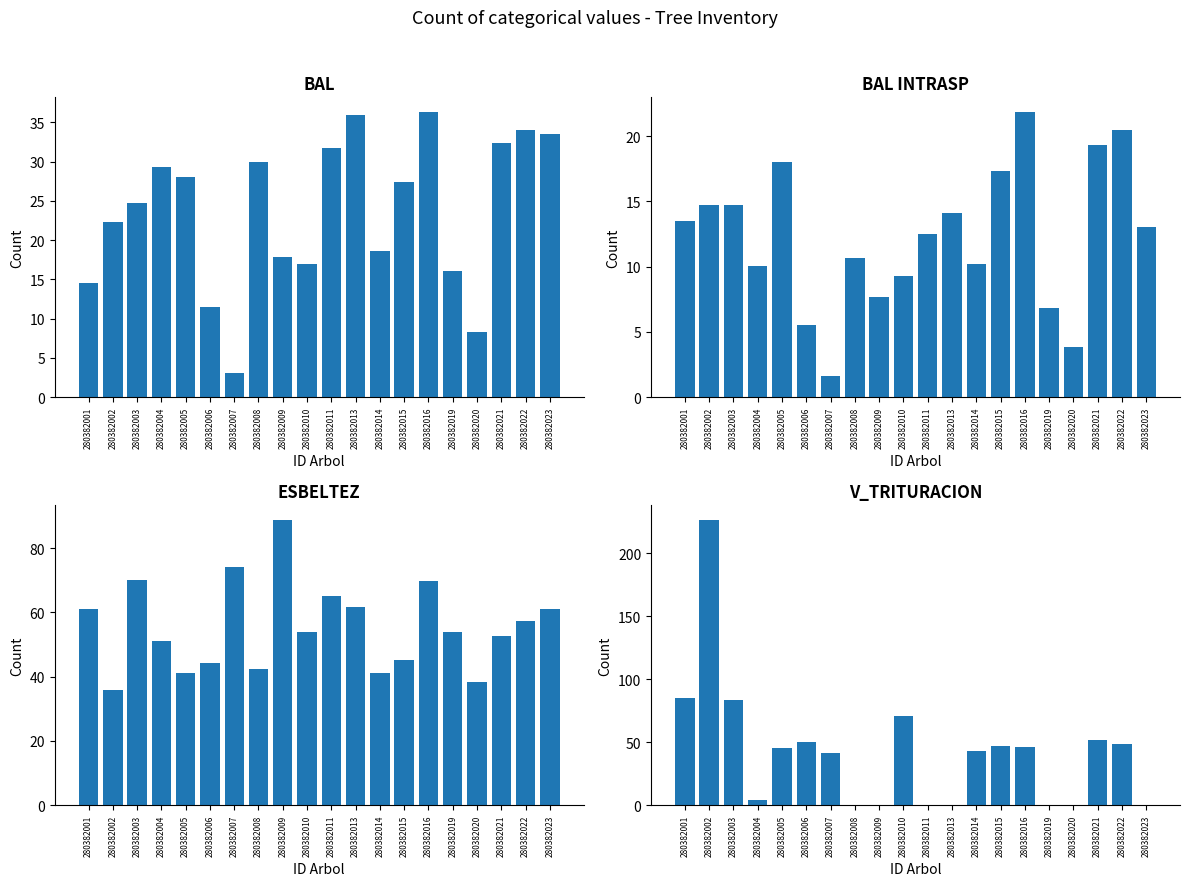

Which series has the largest range (max minus min)?

v_trituracion